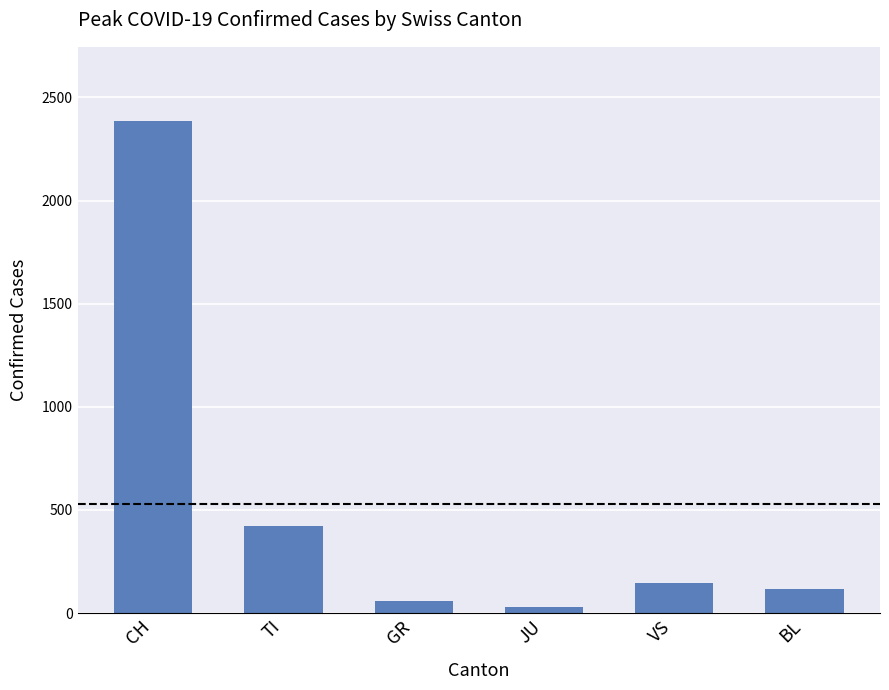

The value at BL is 119. True or false?

True